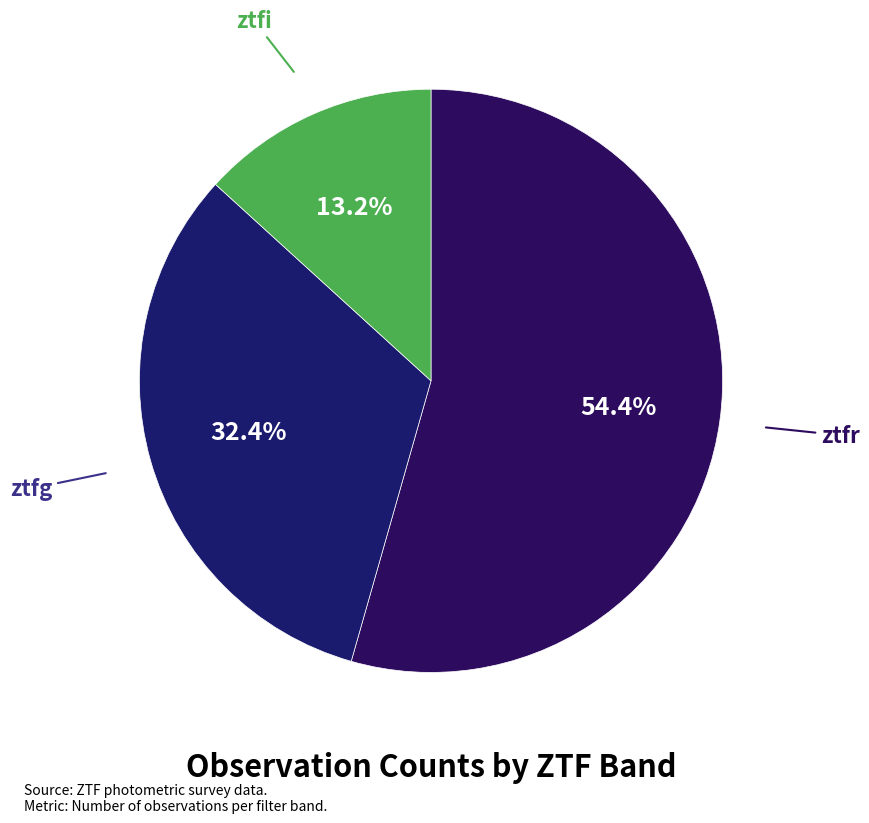

Which slice is the smallest?

ztfi